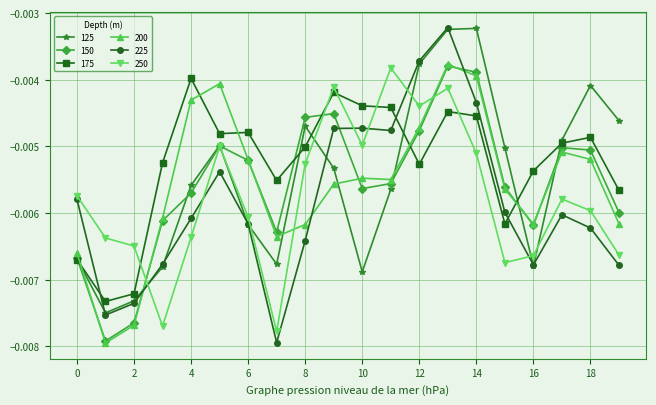

Which series has the widest spread of values?

225